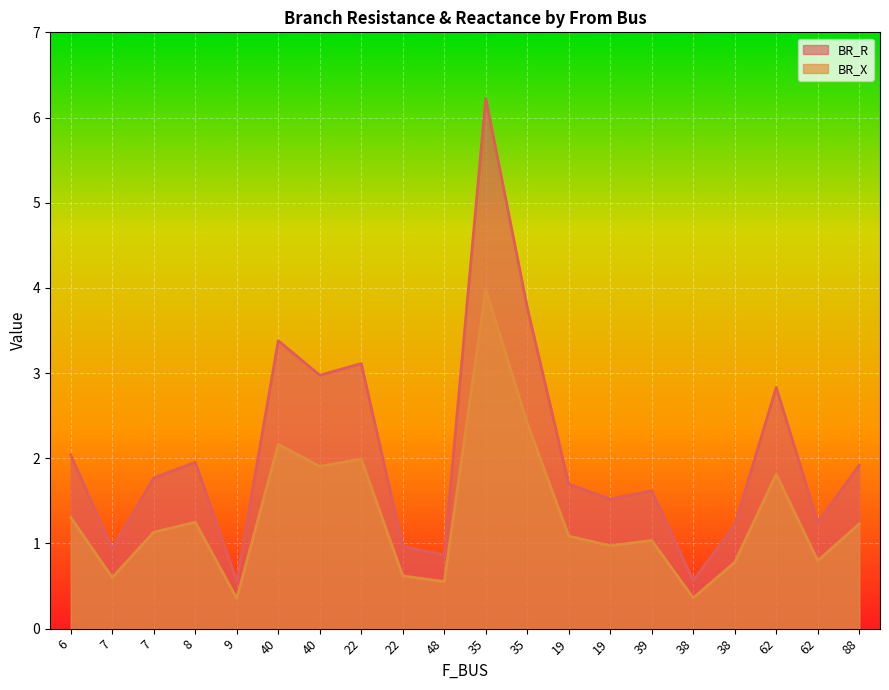

What is the greatest value displayed?

6.2